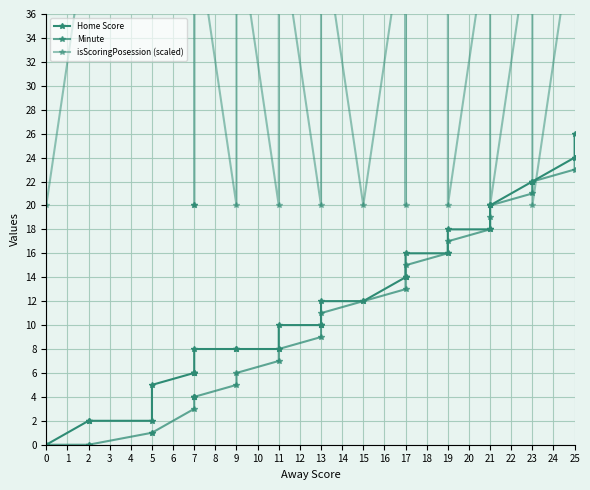

How many positive values does the Minute series have?

27